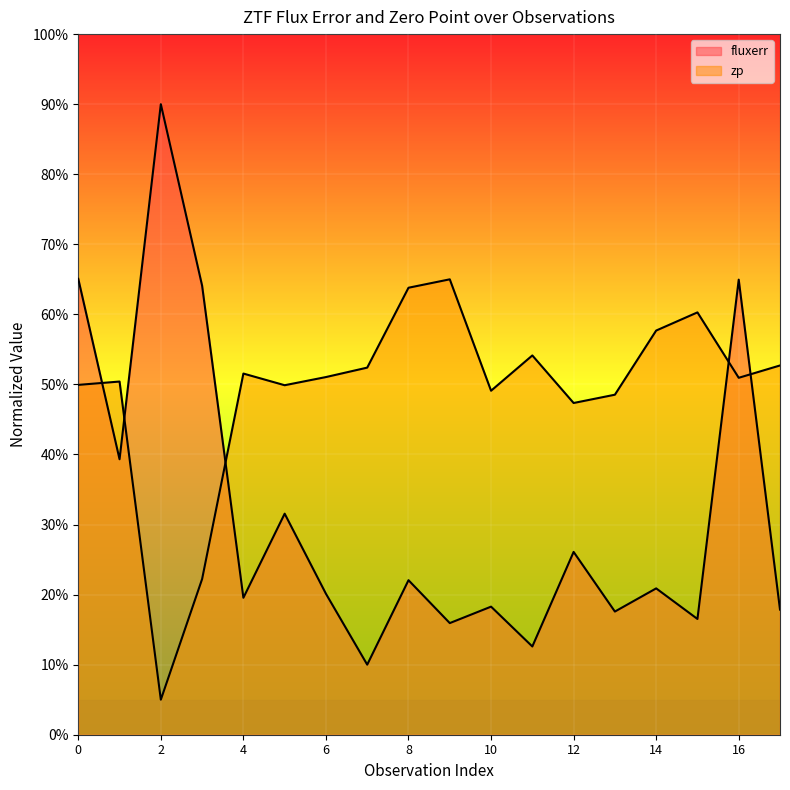

What is the greatest value displayed?

90.0